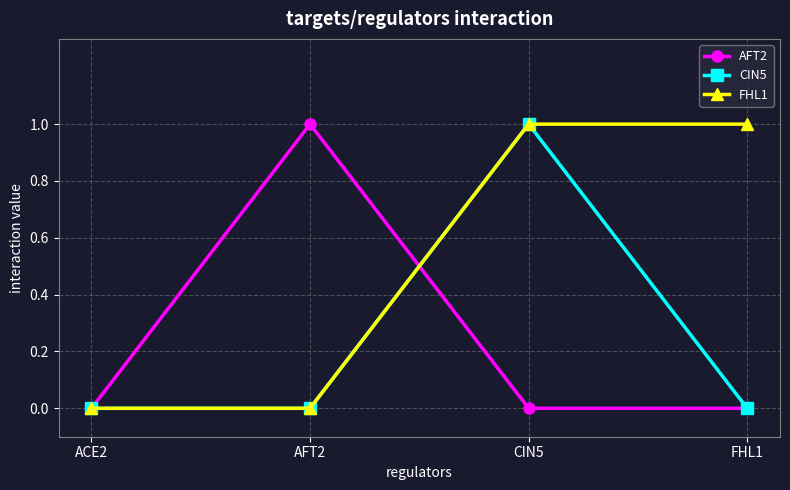

True or false: FHL1 has more than 1 points higher than both neighbors.

False